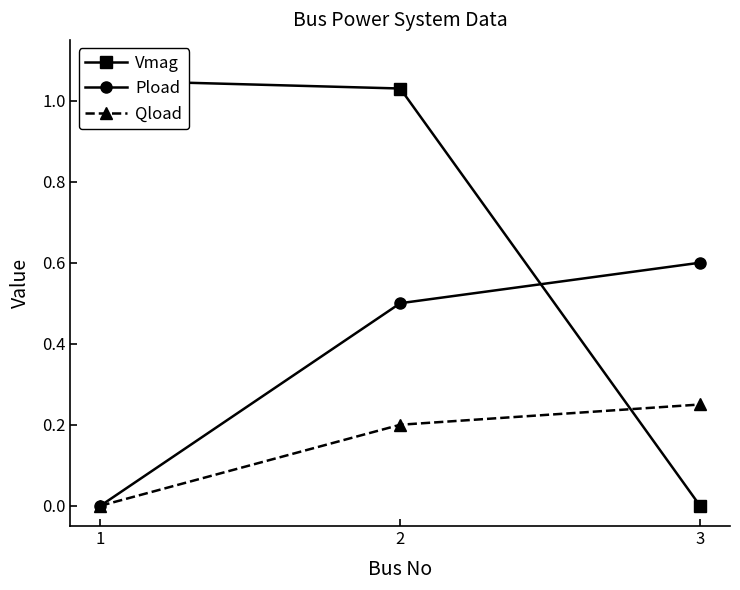

True or false: Qload has a value of 0.1 at 1.

False